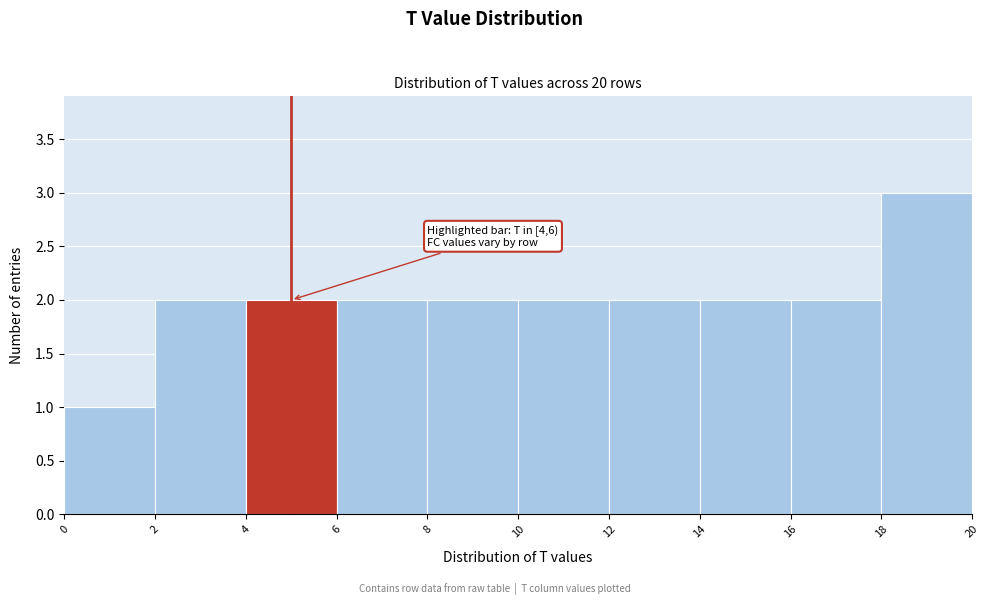

Which range on the x-axis has the tallest bar?

18 to 20